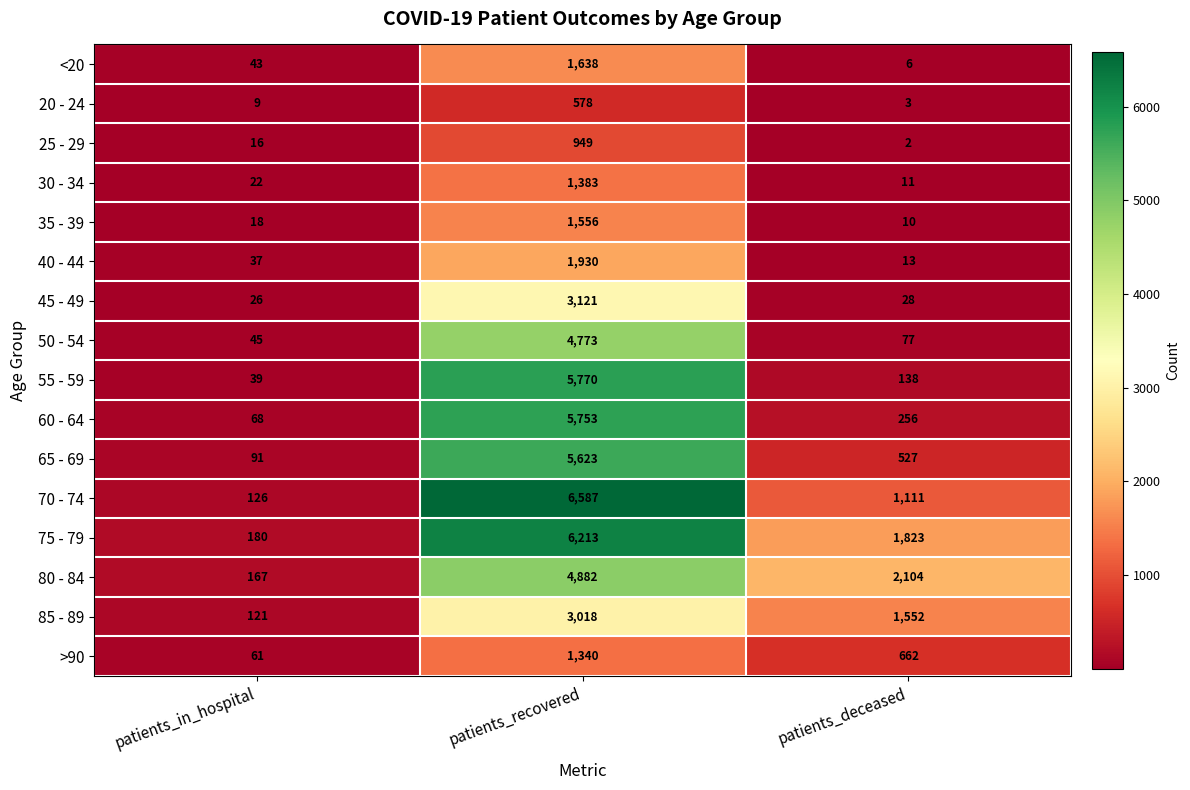

Is it true that 55 - 59 equals 138 at patients_deceased?

True